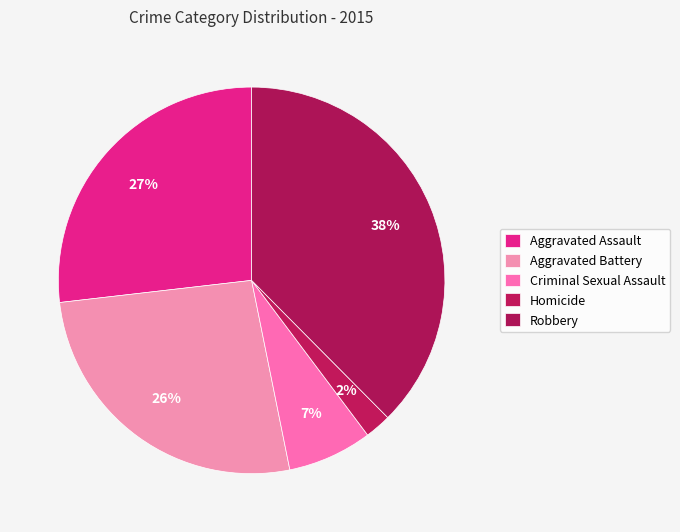

What is the ratio of the value at Criminal Sexual Assault to the value at Homicide?

3.2